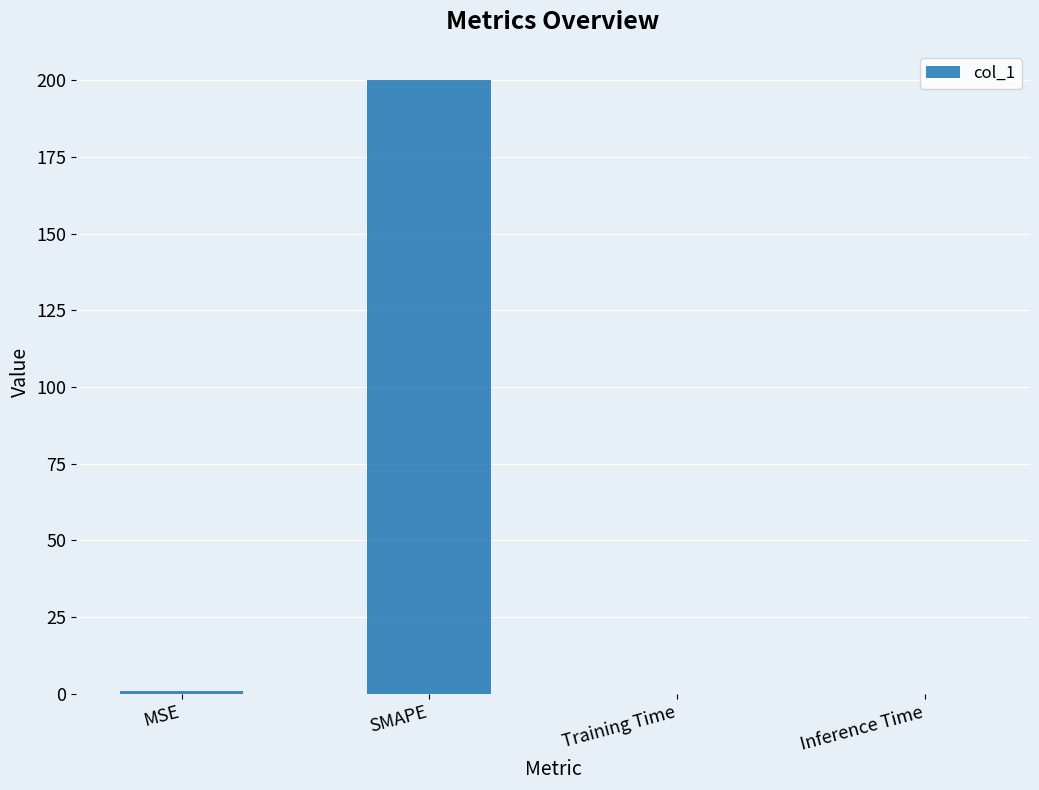

What is the sum of all values?

200.7